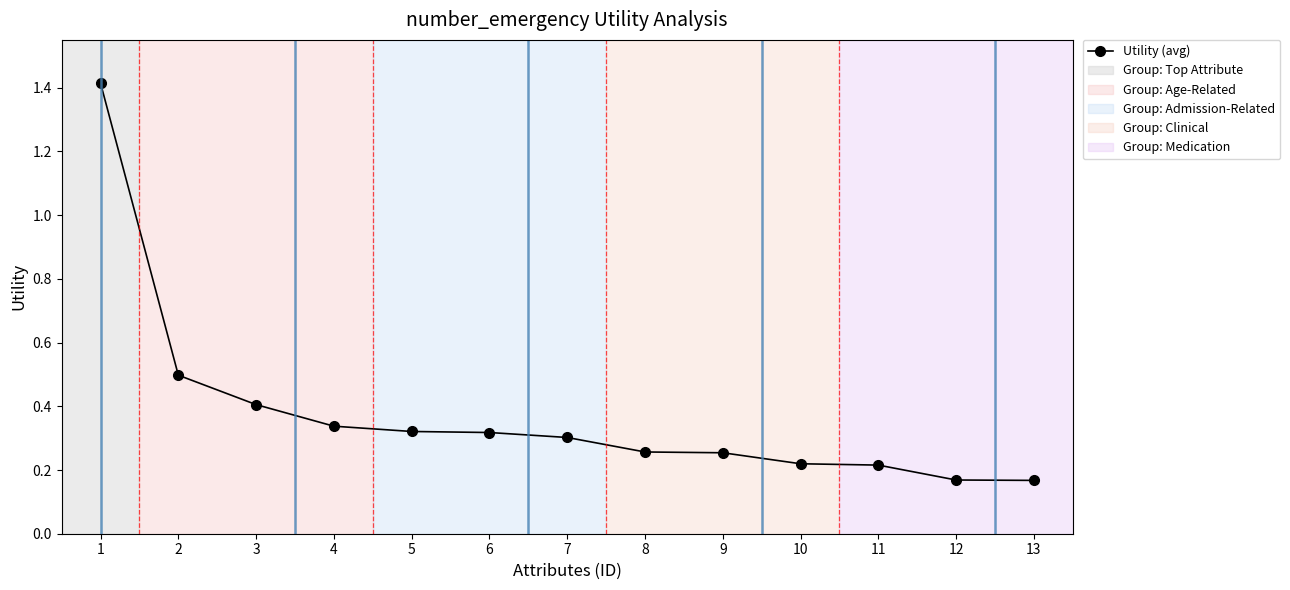

Count the values in the range 0 to 1.

12